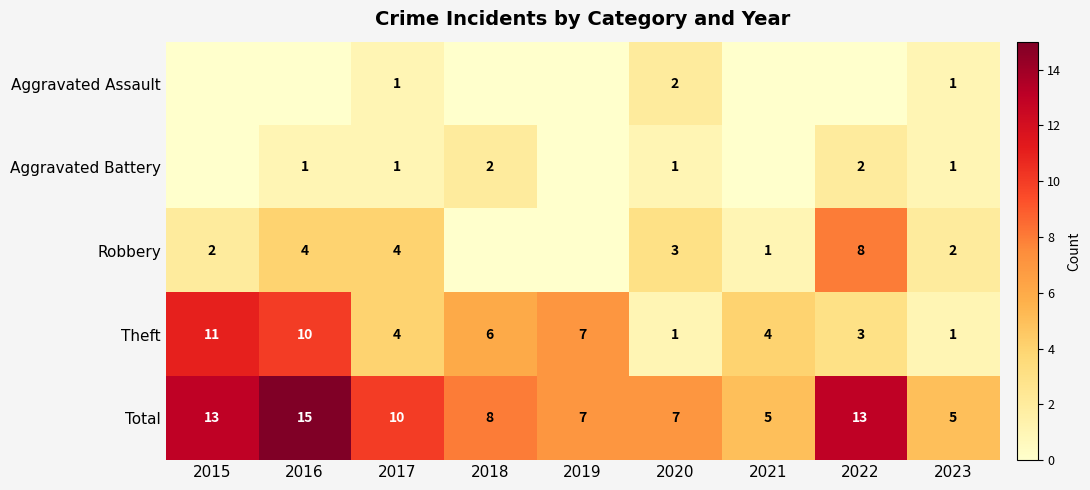

What is the sum of the Theft values at 2016 and 2017?

14